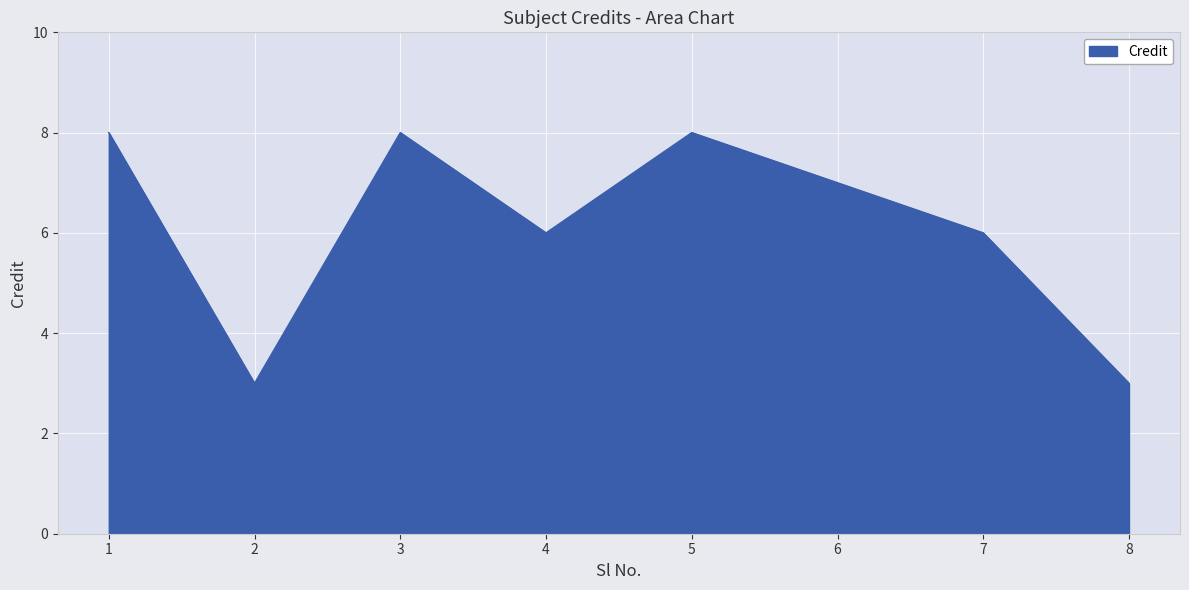

How many values are below 7?

4